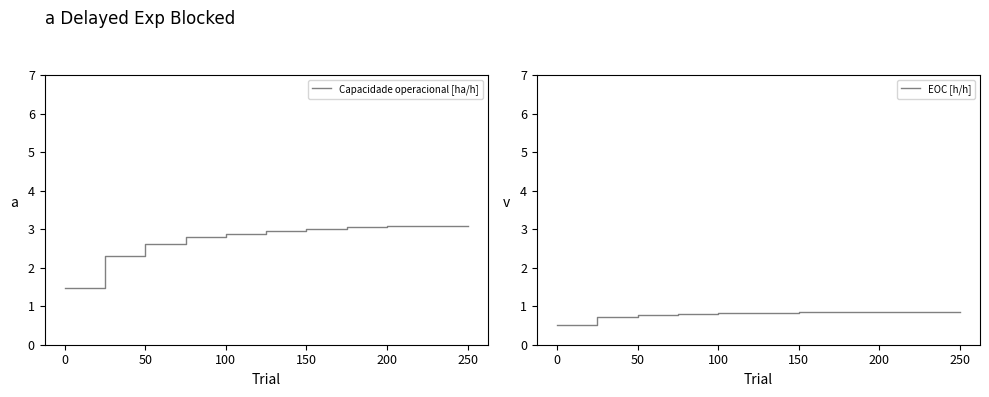

What is the label of the 7th point from the right?

100